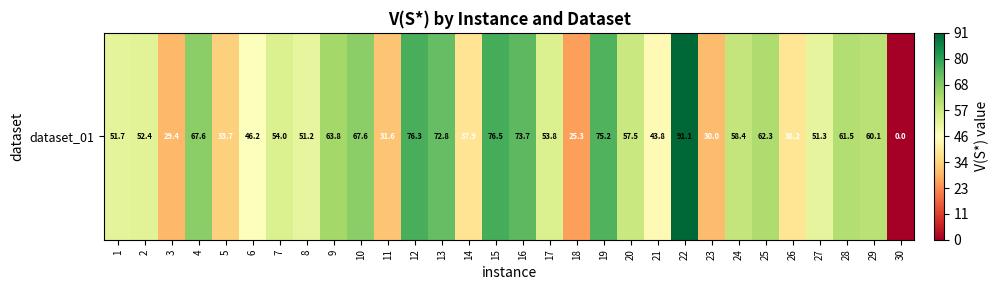

Which label corresponds to the smallest value in the chart?

30